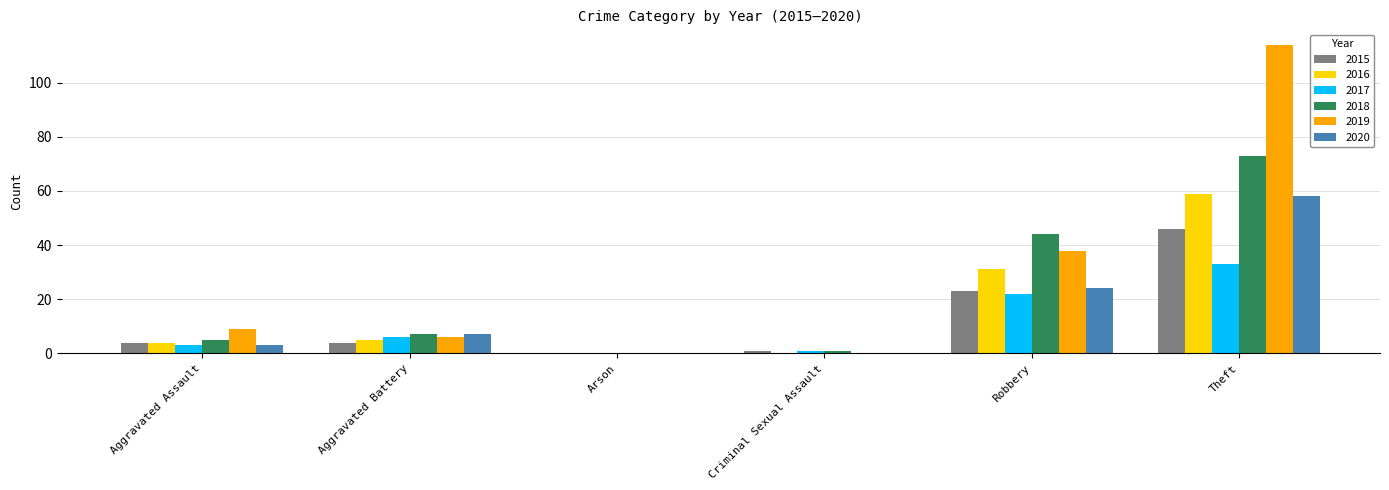

What is the sum of all 2016 values?

99